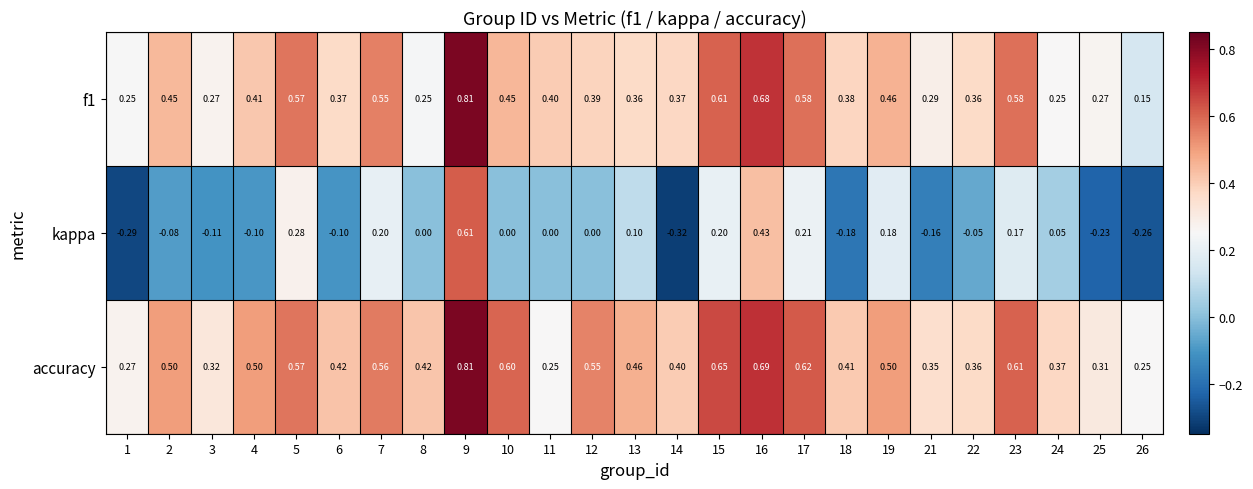

Which series changed the most between 2 and 9?

kappa